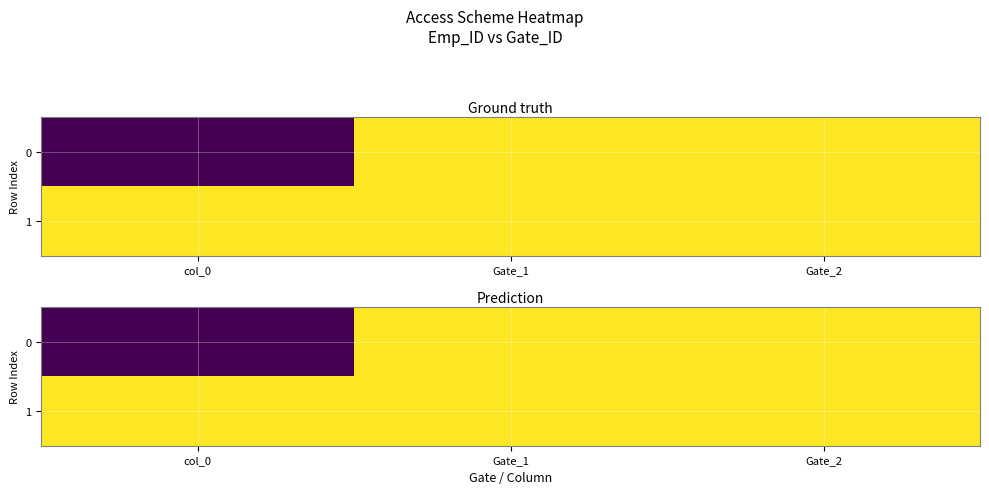

Is it true that 1 equals 1 at Gate_1?

True